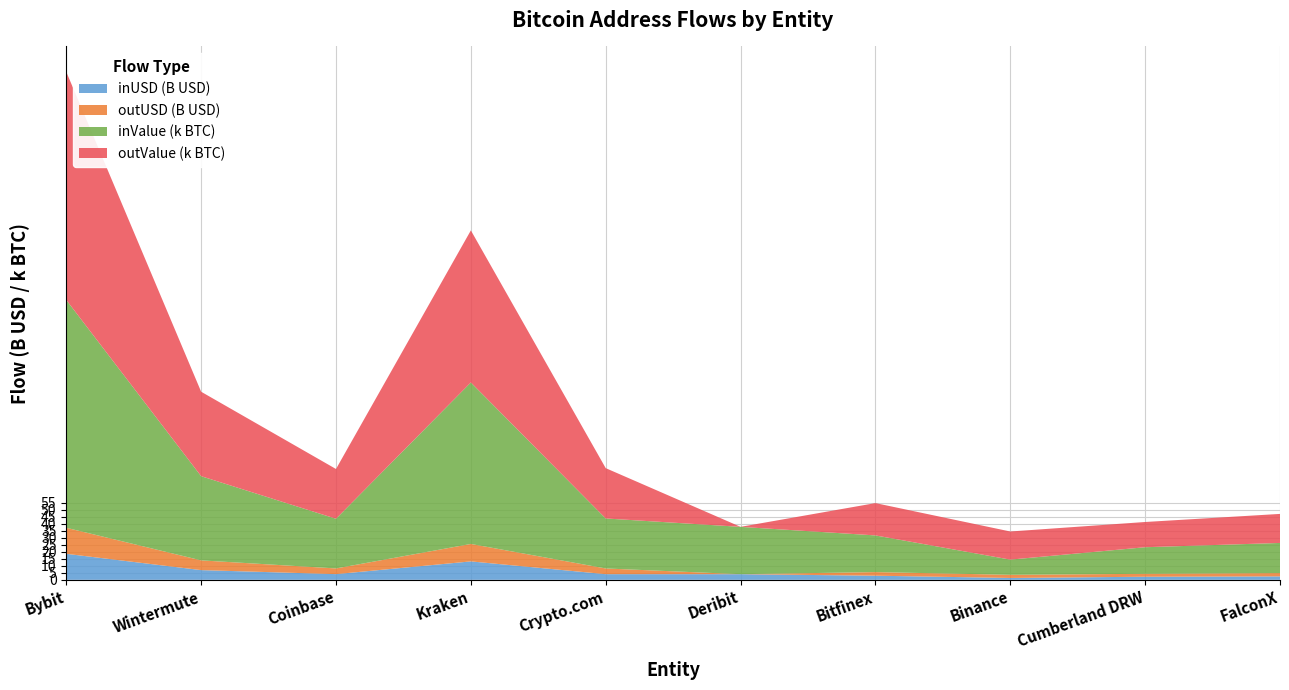

Reading left to right, what are all the values shown in this chart?

inUSD (B): 18536215008.6	6919551617.5	4054385963.5	13134306372.0	4032117880.7	4010743803.3	2933651810.0	1325450112.0	2196686964.5	2444370599.6
outUSD (B): 18554545158.3	6937471270.8	4059614622.8	12431906095.7	4059741053.7	0.0	2576153108.1	2240158208.0	2086128427.9	2356409820.7
inValue (BTC): 162418.8	60024.4	35415.7	115132.8	35645.8	33750.0	26142.4	10833.0	18951.7	21484.0
outValue (BTC): 162623.0	60201.0	35470.7	108397.1	35870.7	0.0	23042.6	20045.1	17986.7	20702.2